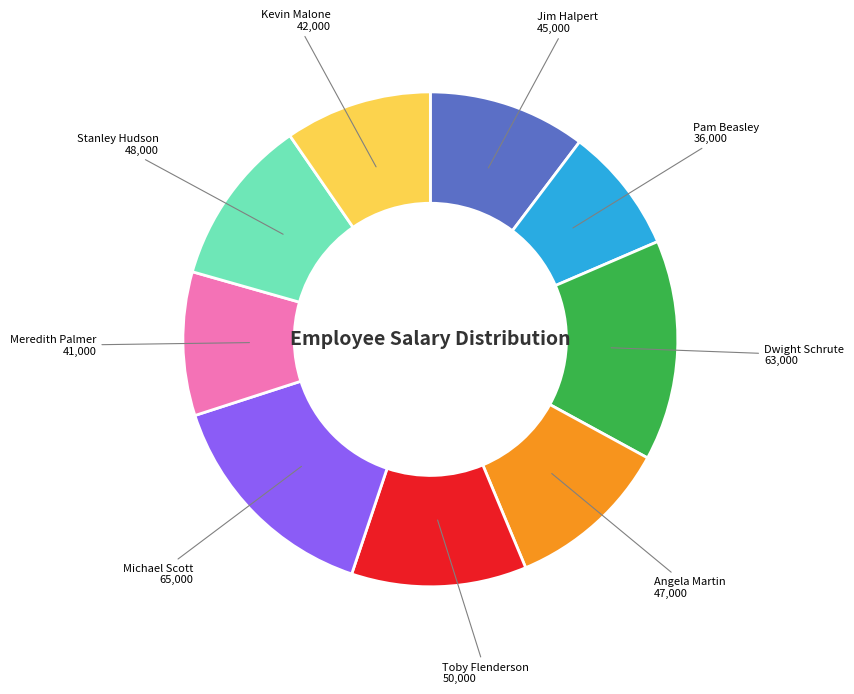

Between Pam Beasley and Angela Martin, which is larger?

Angela Martin